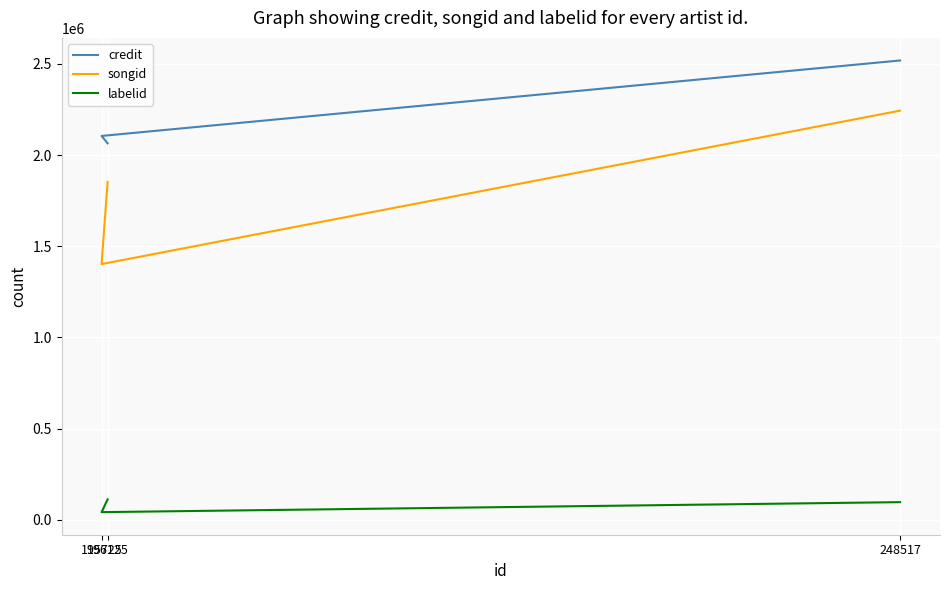

What is the highest value of the labelid series?

112258